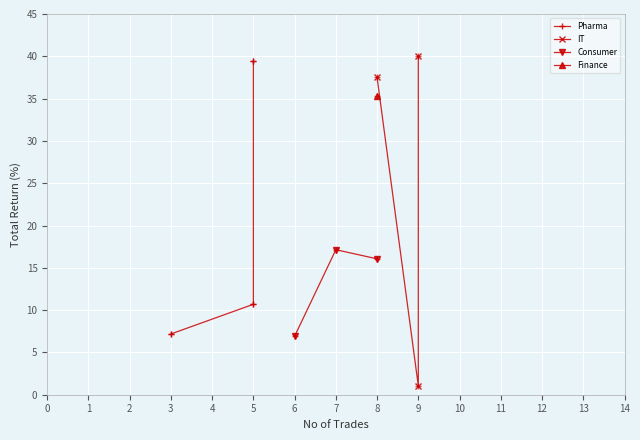

What is the value of the Consumer point at the 1st from the left?

6.9